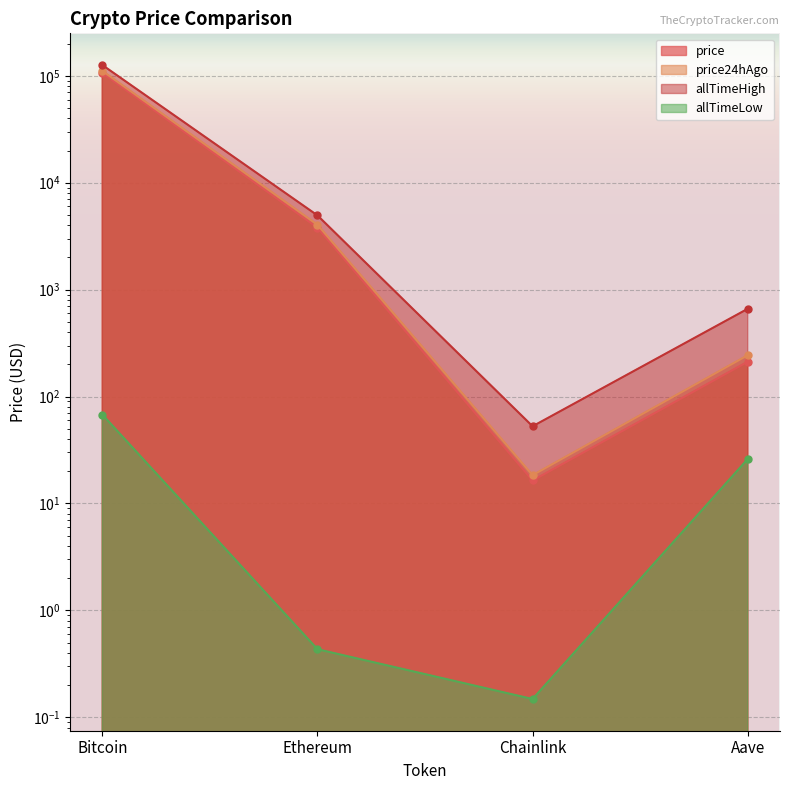

Rank the series at Chainlink from highest to lowest value.

allTimeHigh, price24hAgo, price, allTimeLow